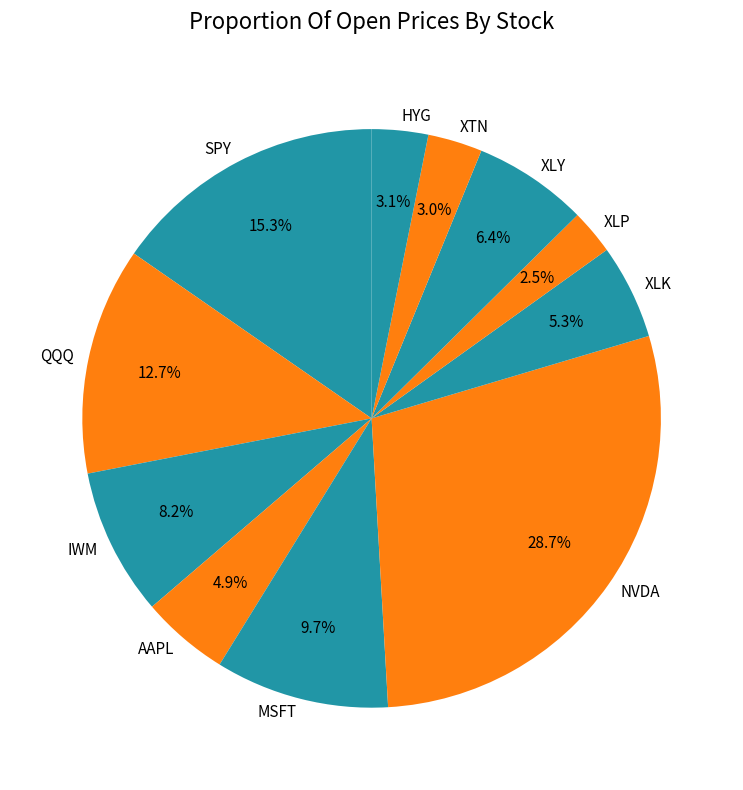

What is the largest slice in the pie chart?

NVDA